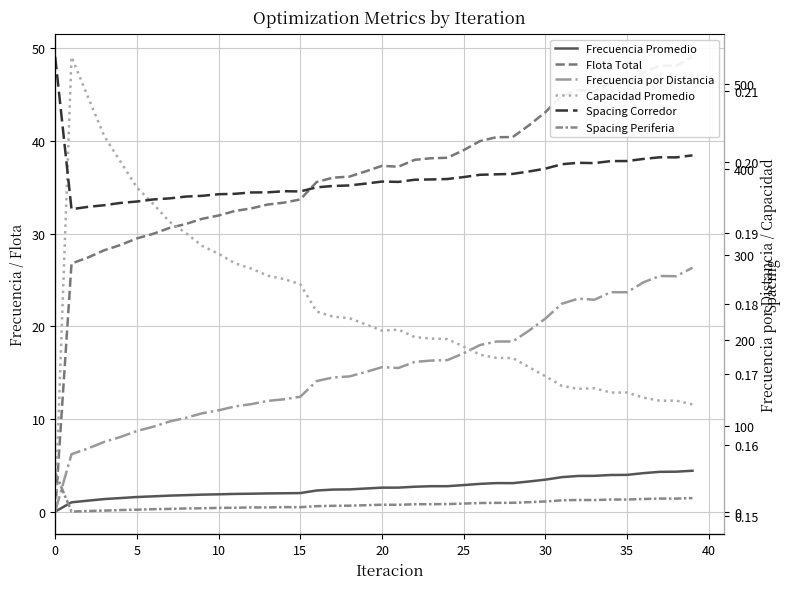

What is the total value across all series at 35?

476.6